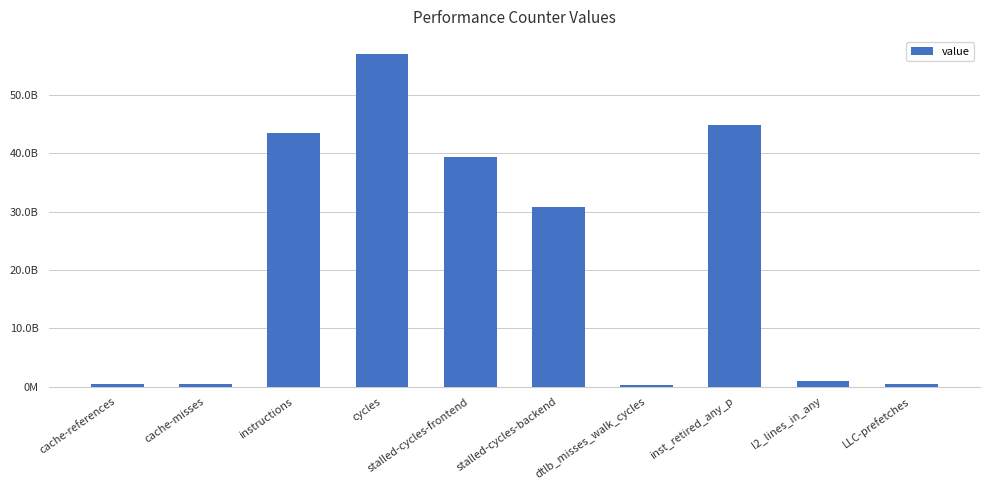

What is the greatest value displayed?

57120731054